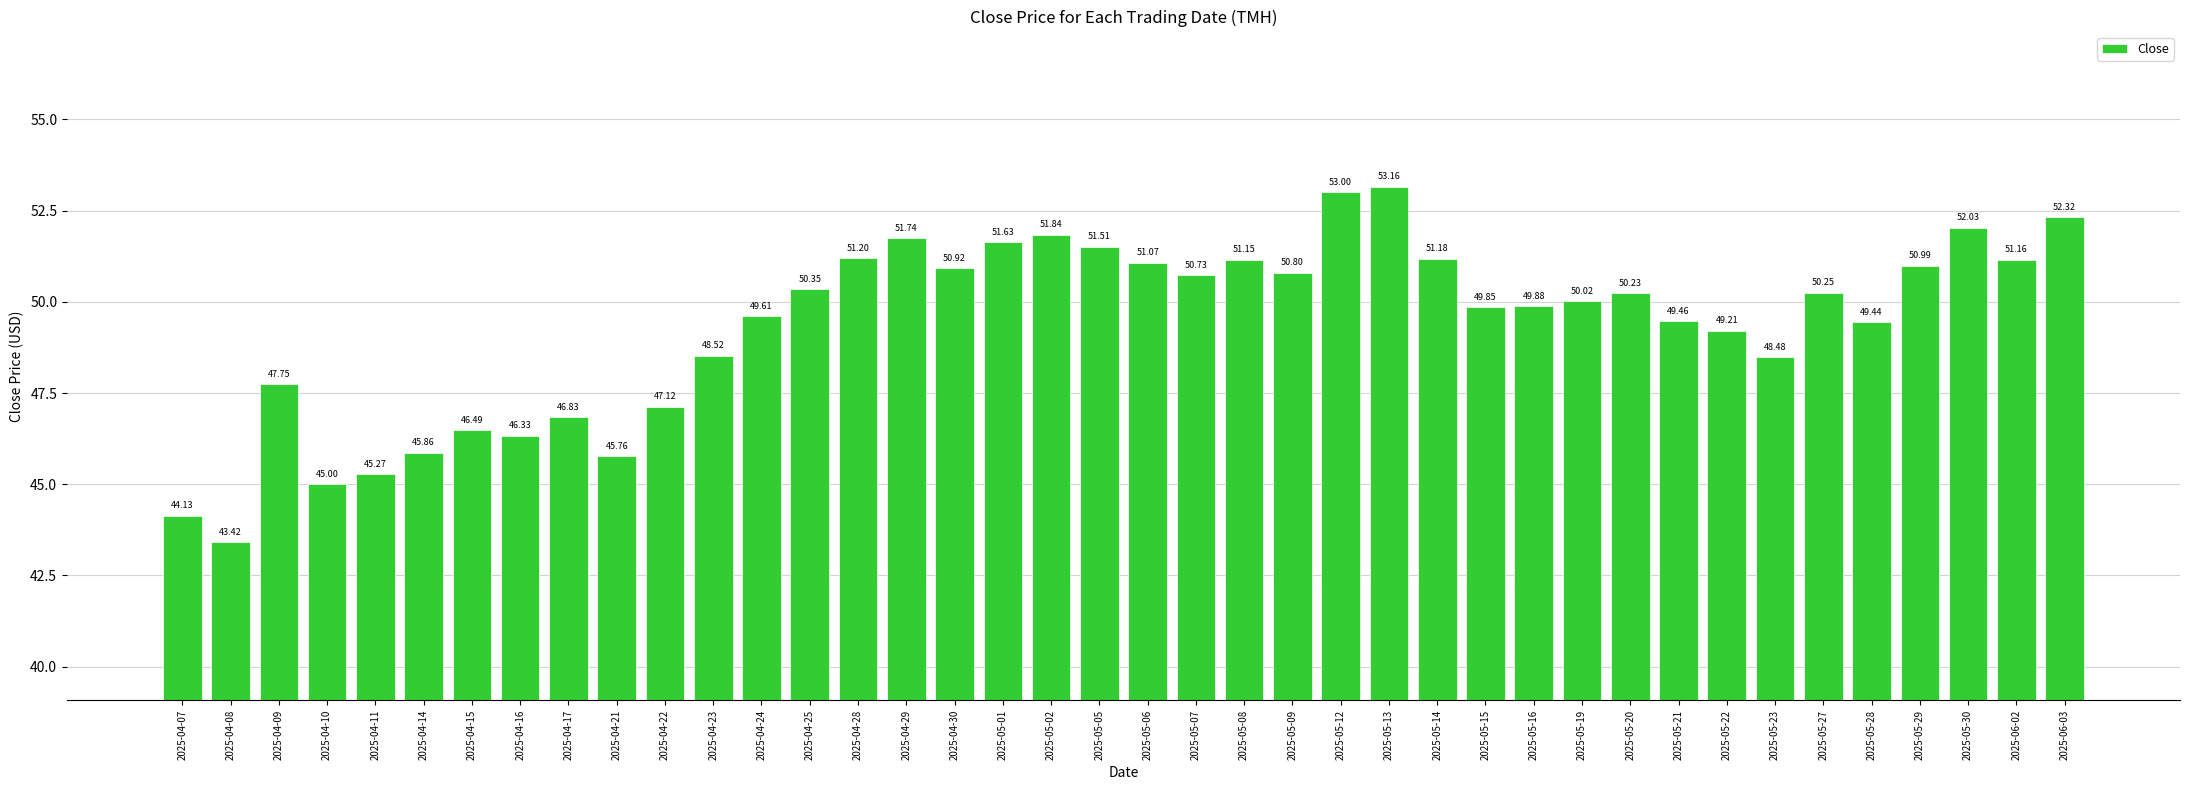

What position from the right is 2025-04-17?

32